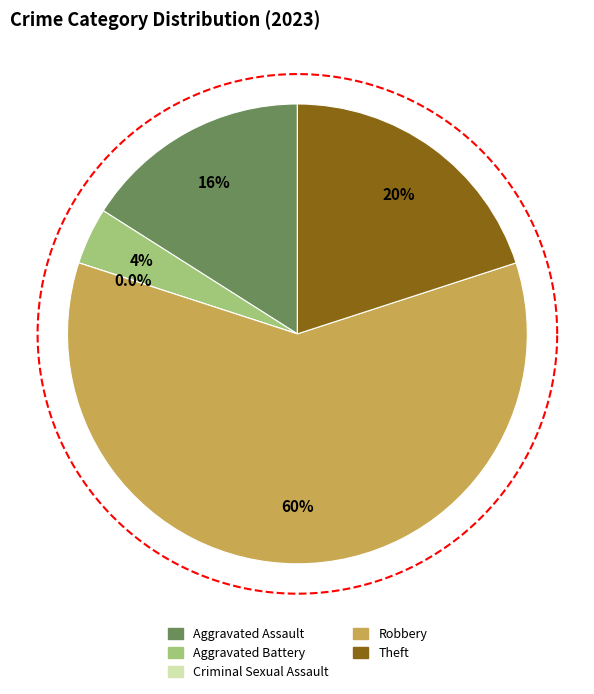

How many slices are in this pie chart?

5